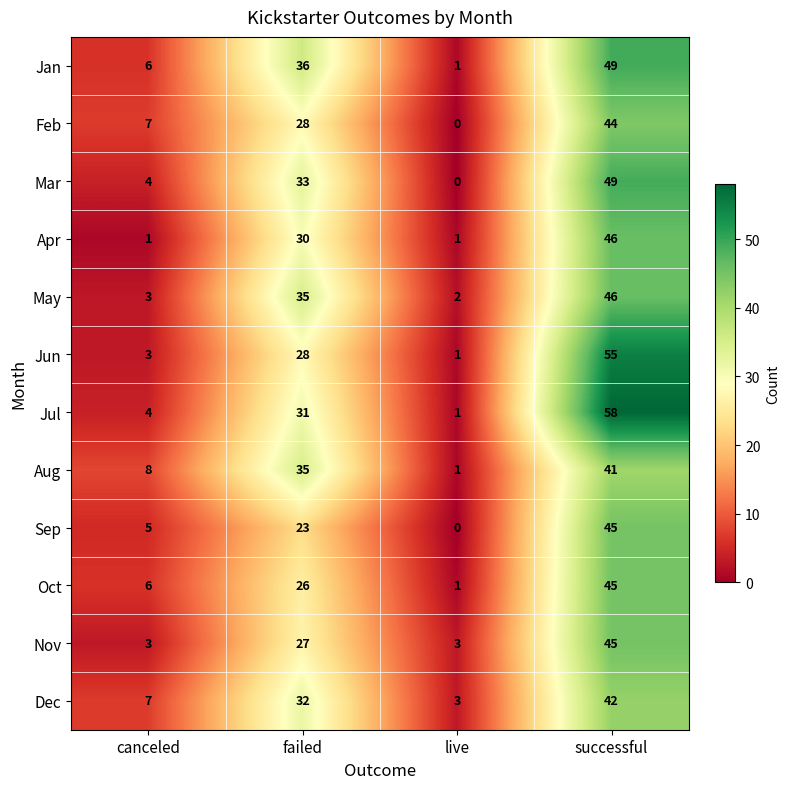

What is the total value across all series at failed?

364